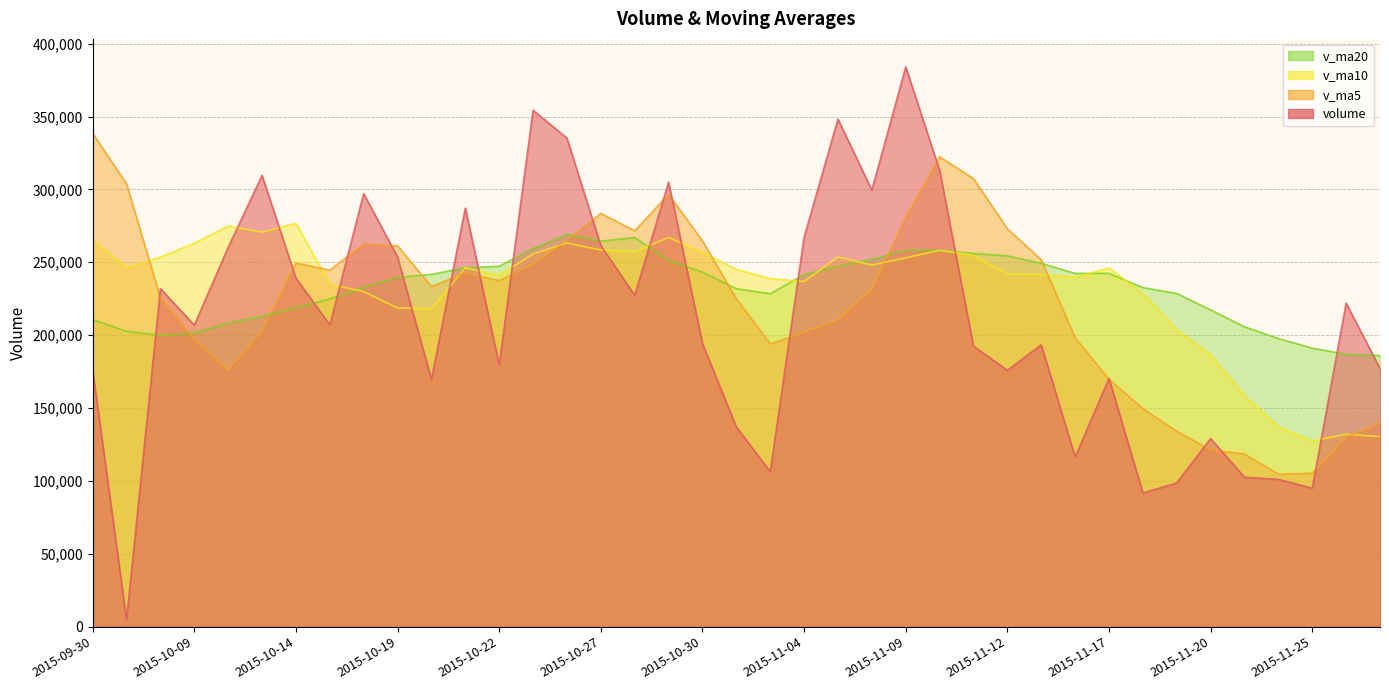

How many times do volume and v_ma10 cross each other?

13